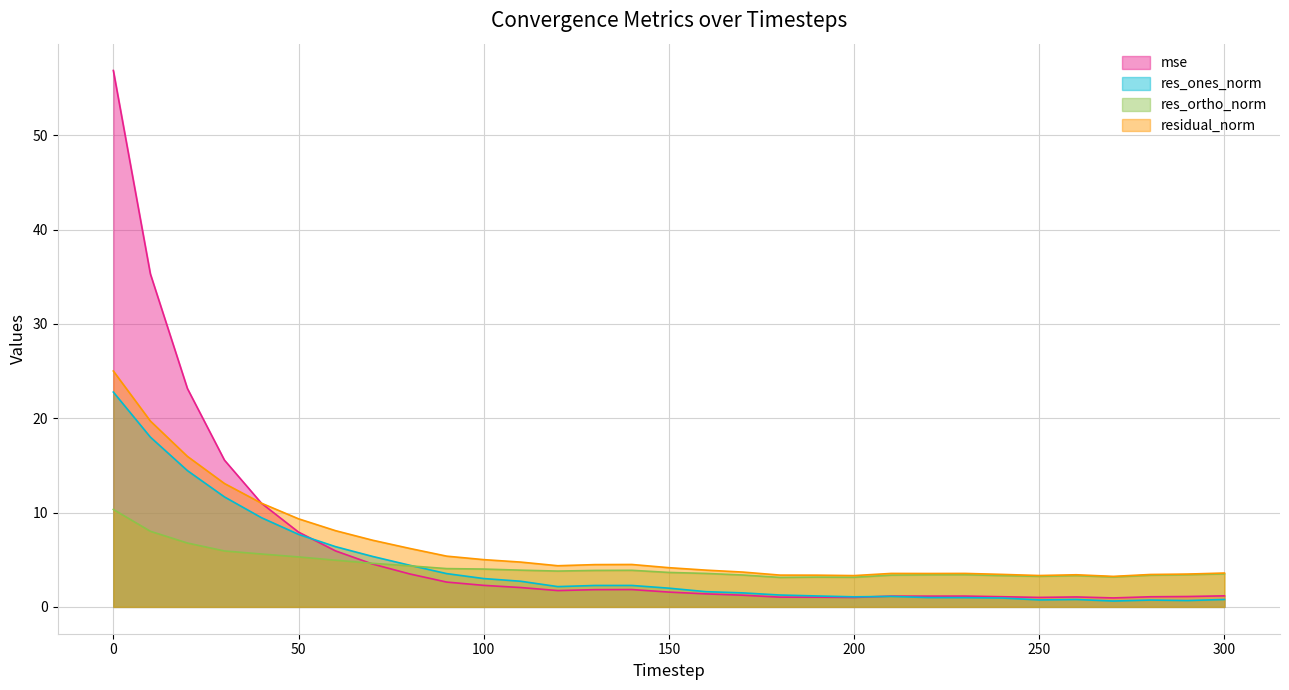

True or false: res_ones_norm and residual_norm intersect in this chart.

False